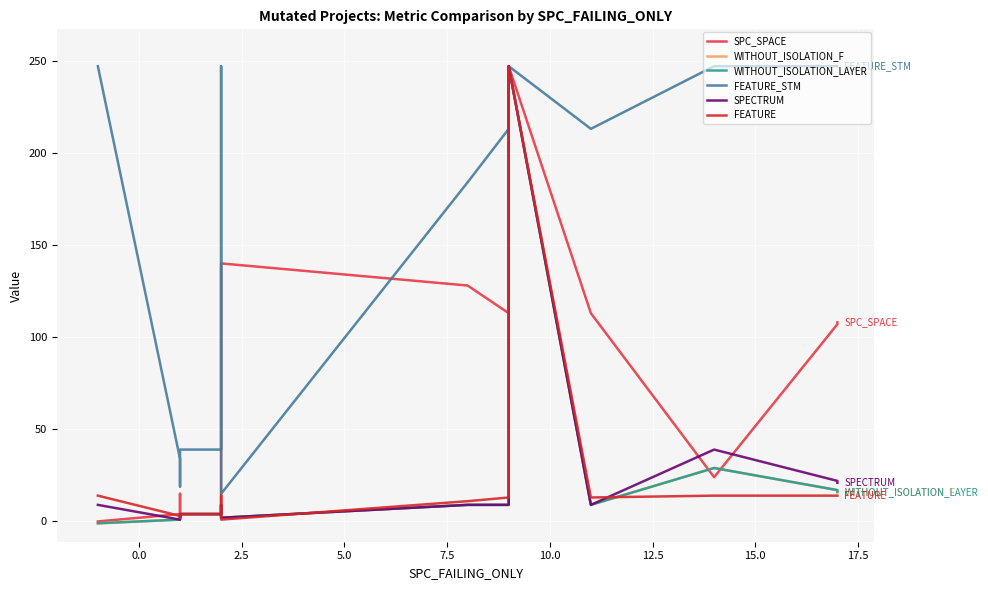

What are all the series names shown in the legend?

SPC_SPACE, WITHOUT_ISOLATION_F, WITHOUT_ISOLATION_LAYER, FEATURE_STM, SPECTRUM, FEATURE